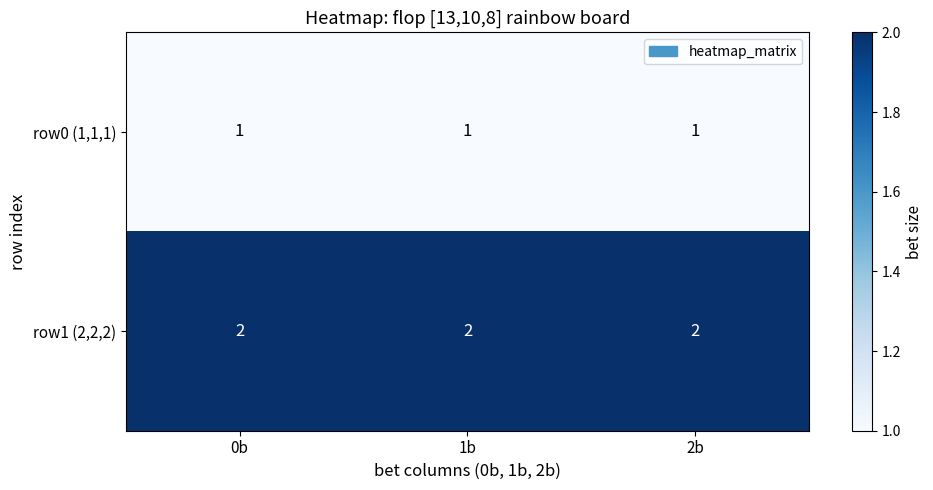

What is the spread (max minus min) of values at 1b?

1